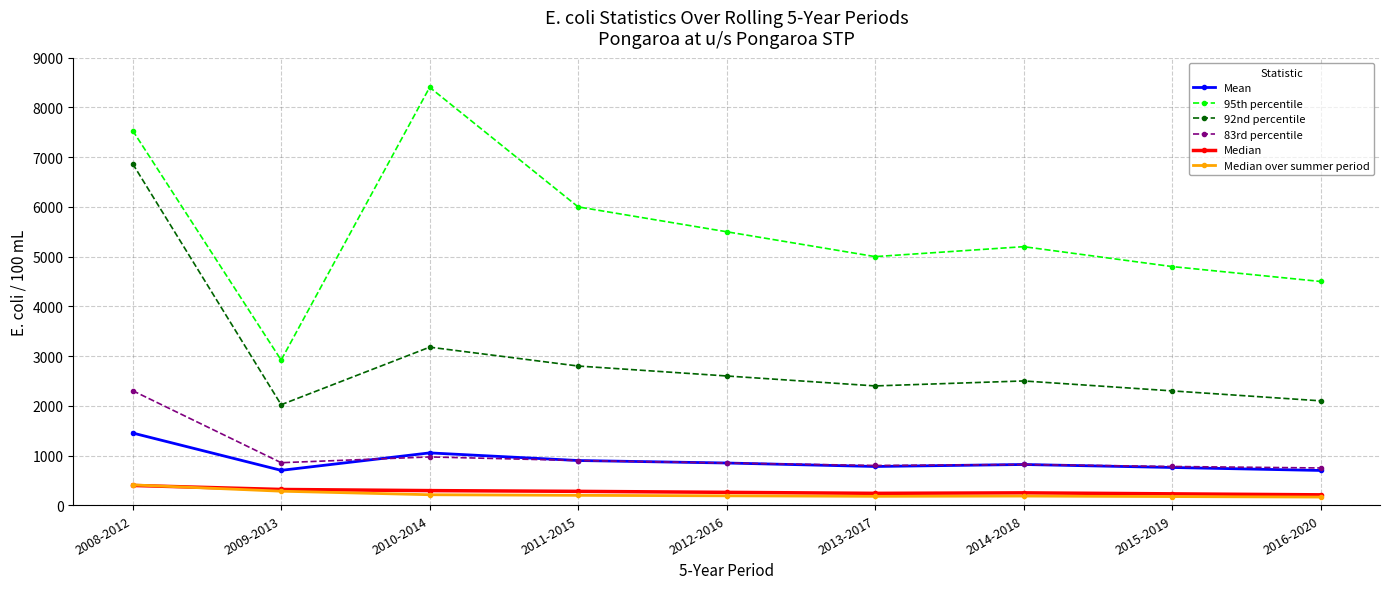

Is it true that 83rd percentile equals 900.0 at 2011-2015?

True